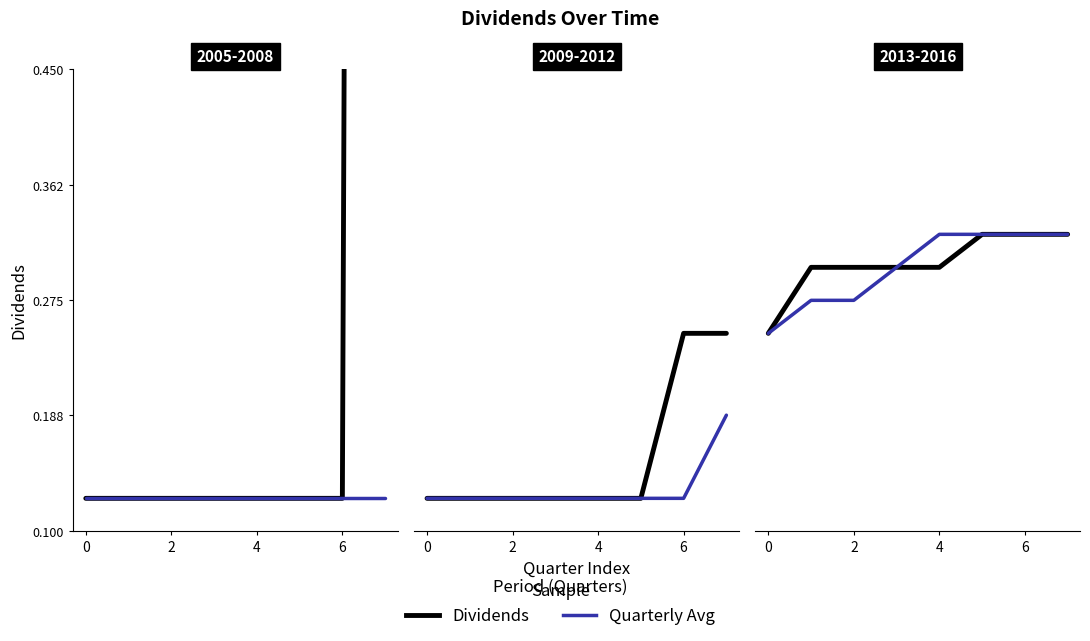

True or false: Quarterly Avg and Dividends cross at least once.

False